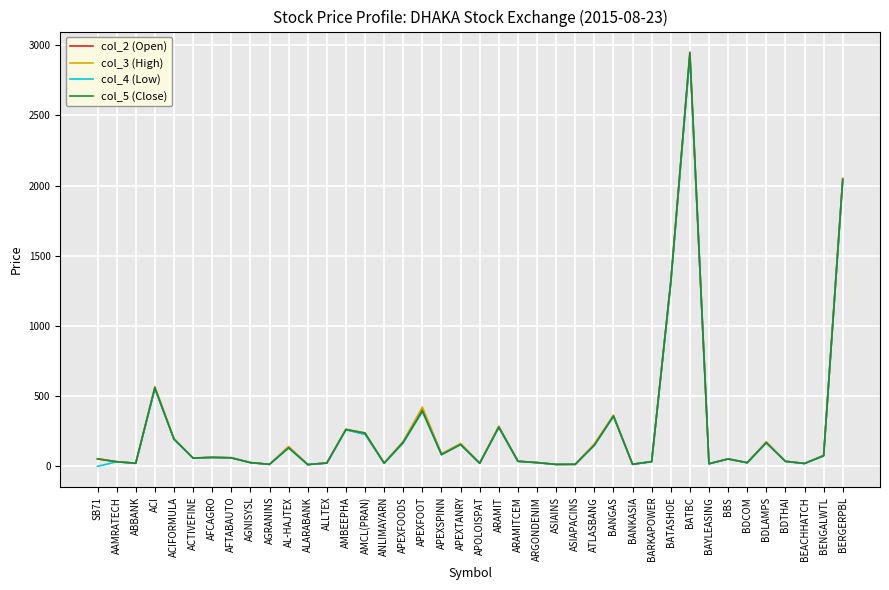

How many lines are shown in the chart?

4